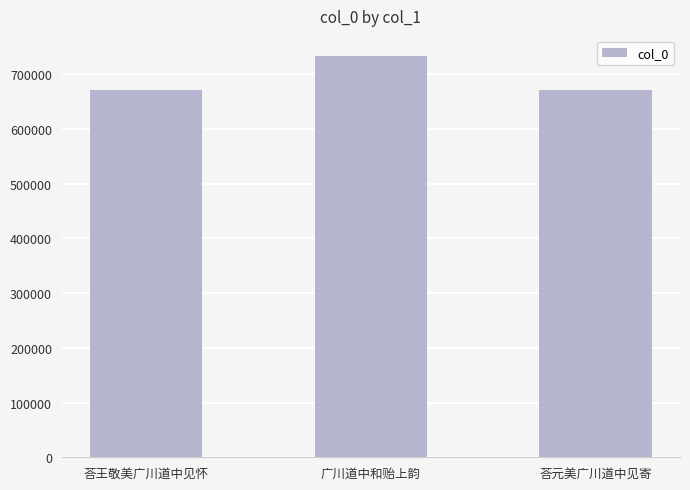

What position from the left is 荅元美广川道中见寄?

3